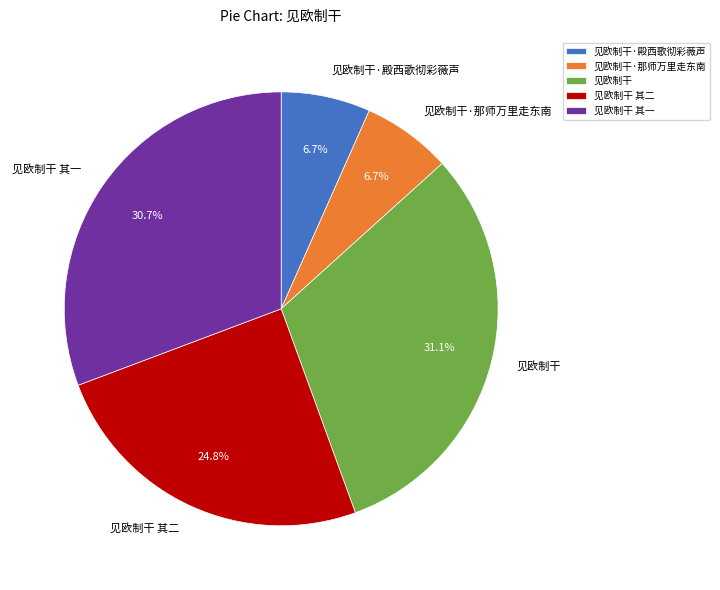

How many slices are in this pie chart?

5